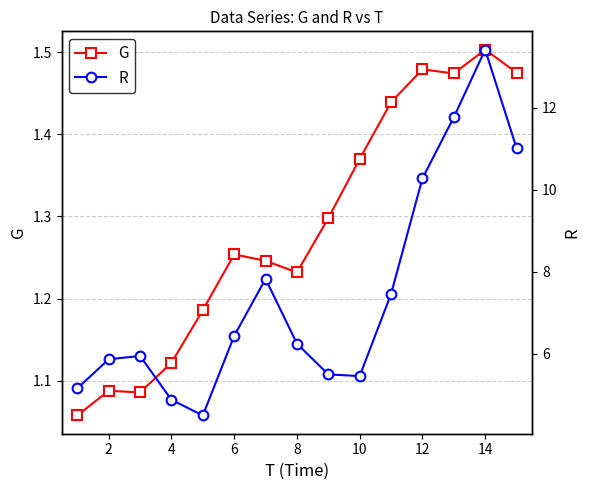

How many data points in R are less than 6?

7